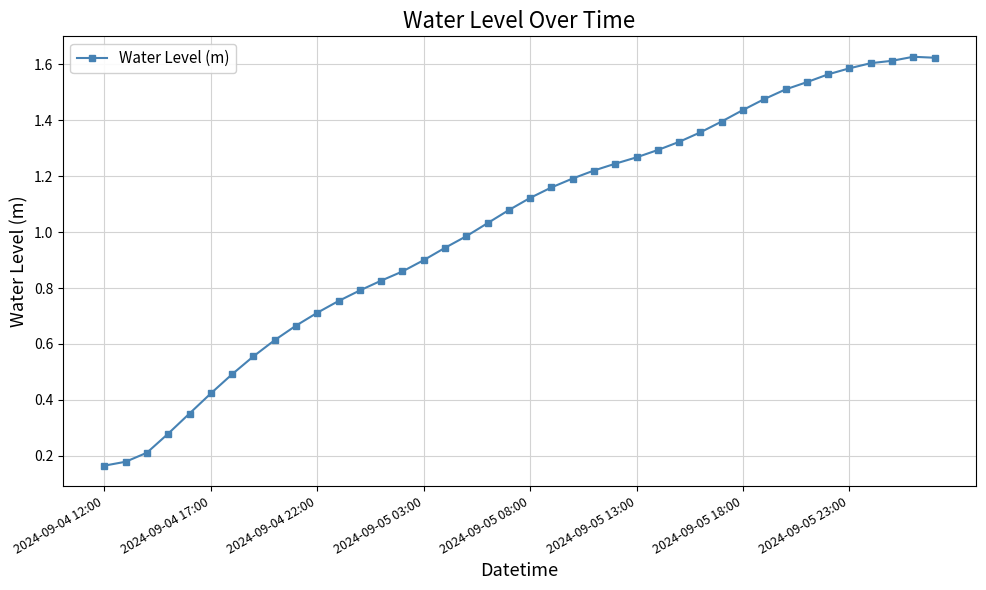

How many points are higher than both their immediate neighbors (excluding endpoints)?

1